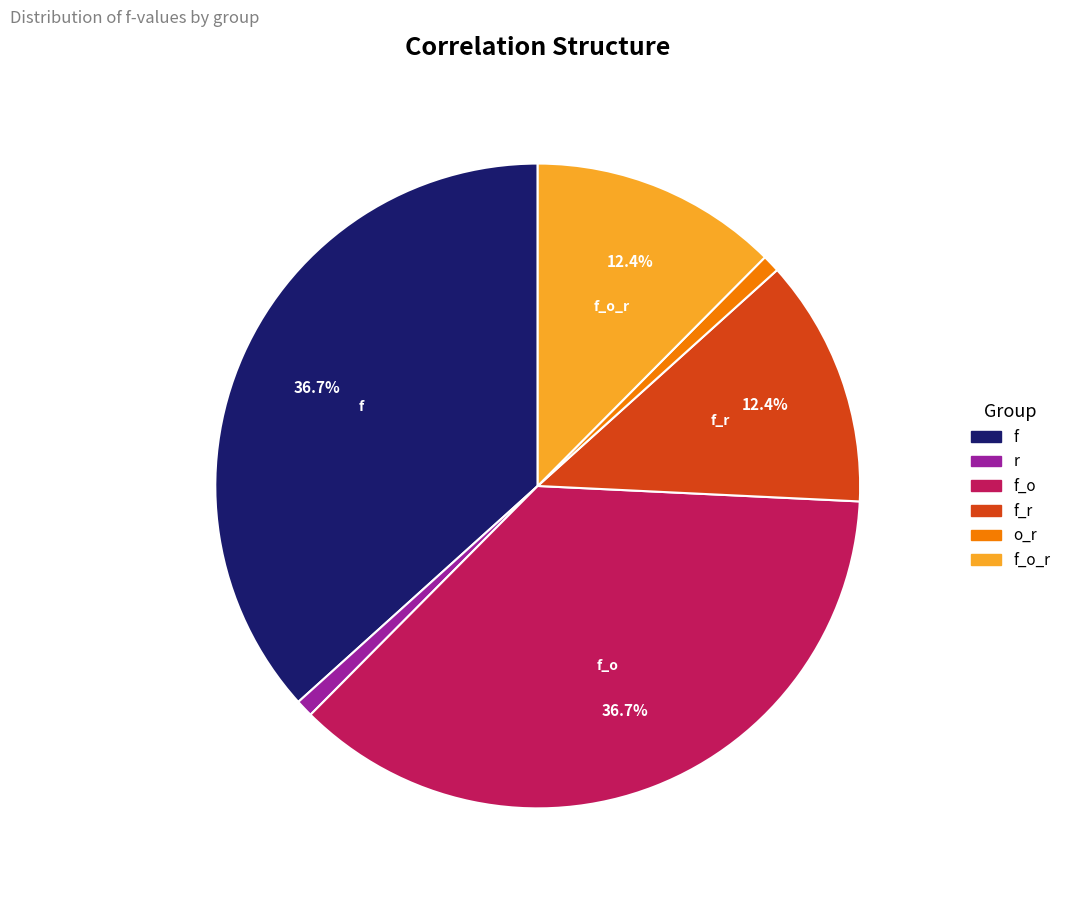

The f_o_r slice represents 12% of the pie. True or false?

True